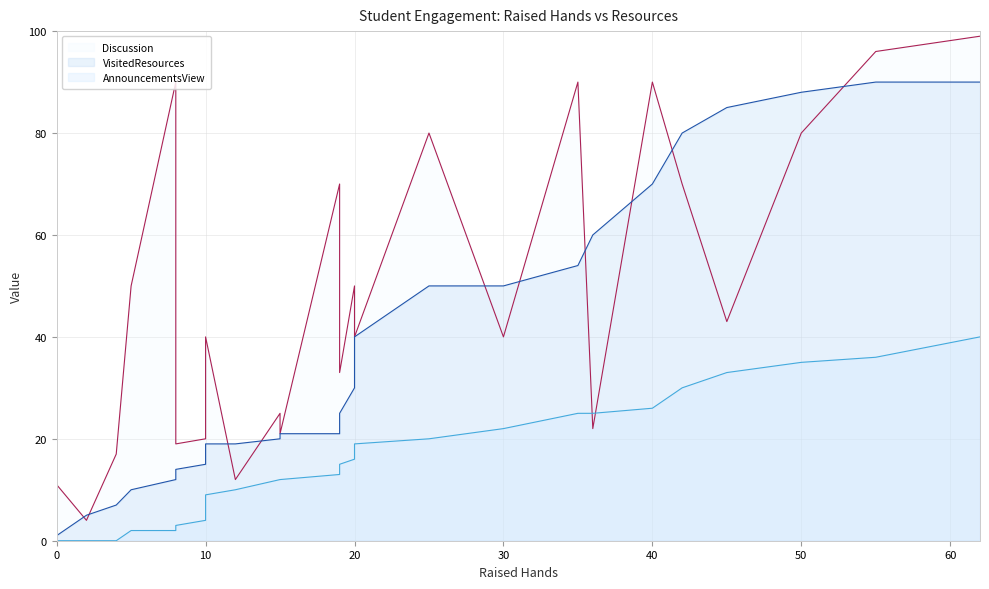

What are all the series names shown in the legend?

VisitedResources, AnnouncementsView, Discussion